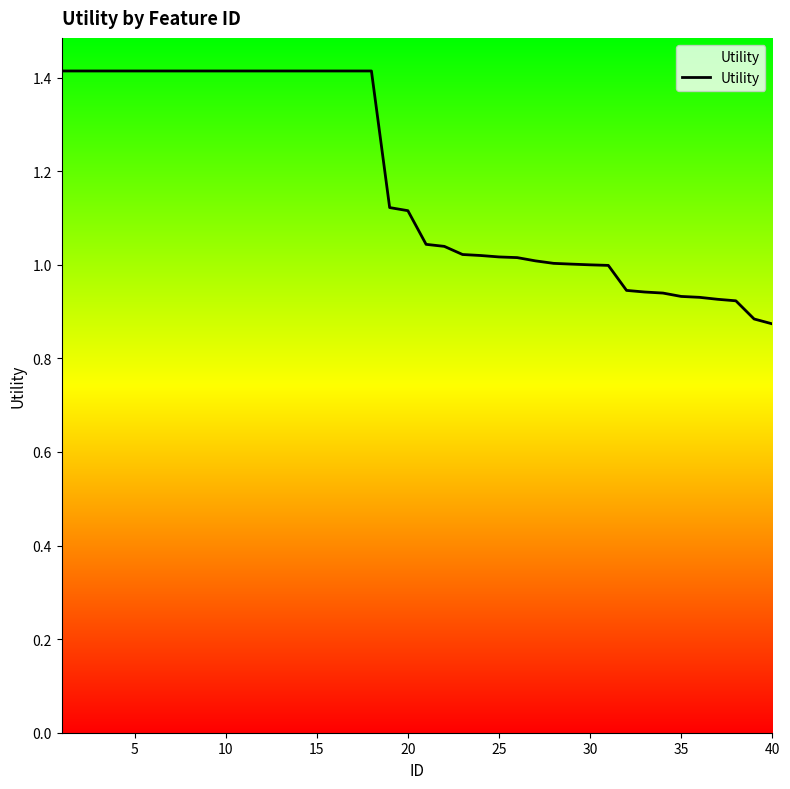

What is the maximum value shown in the chart?

1.4